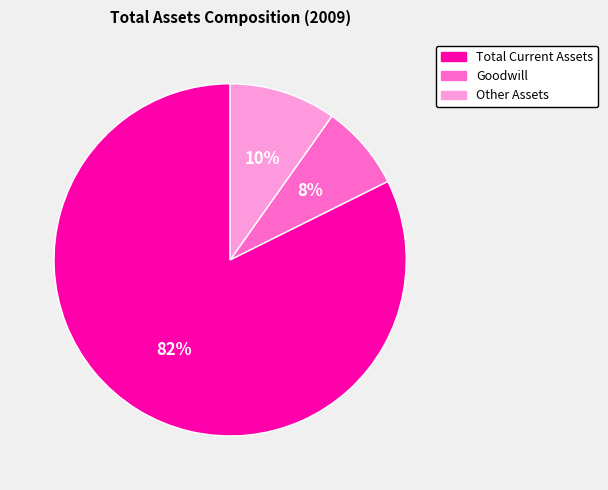

To the nearest percent, what is the difference between the Goodwill and Other Assets slice percentages?

2%